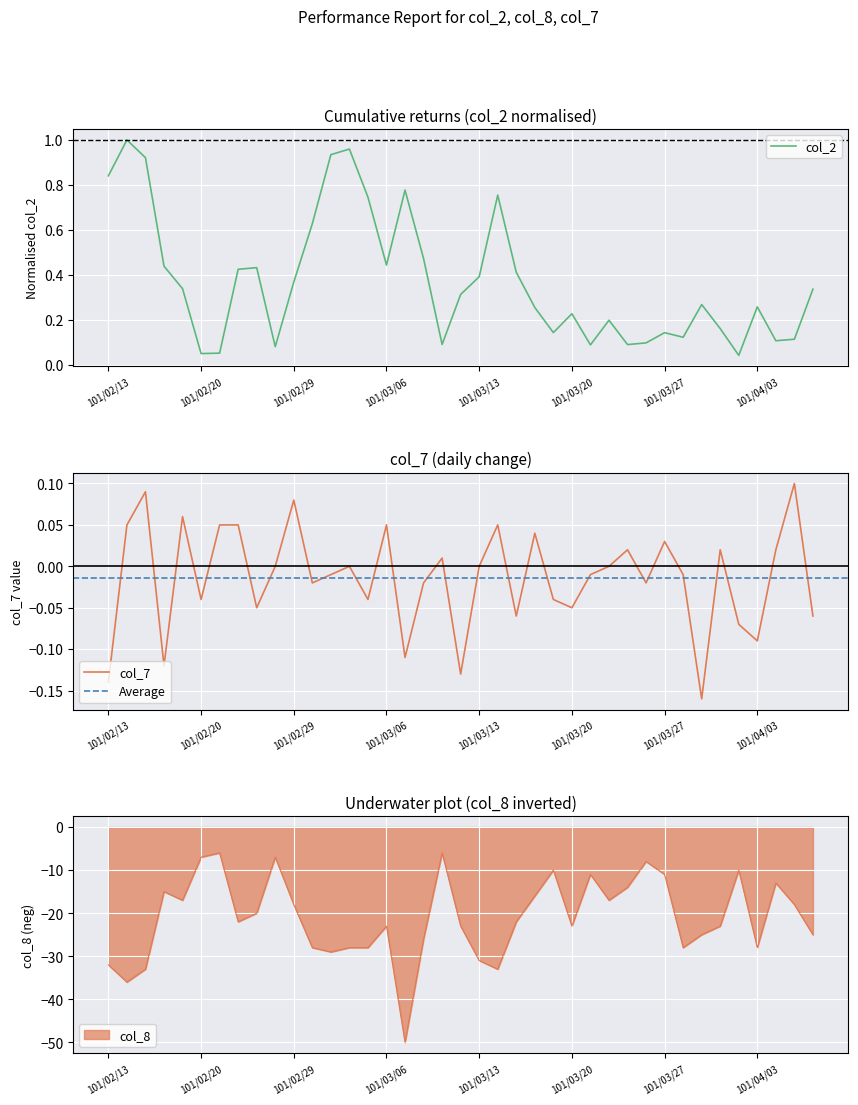

Which series has the widest spread of values?

col_8